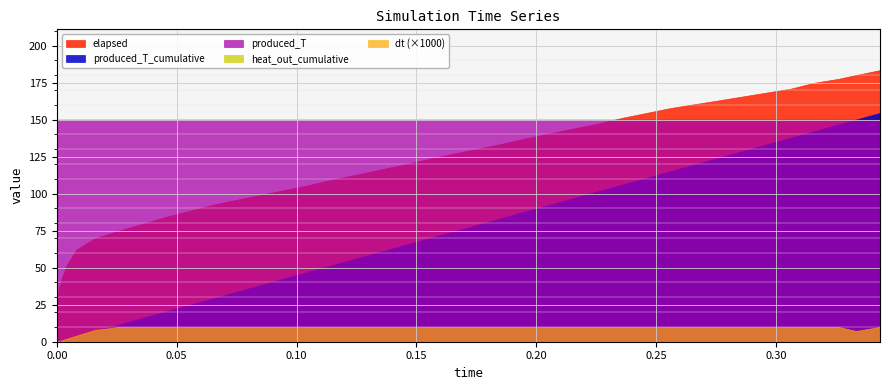

How many lines are shown in the chart?

5